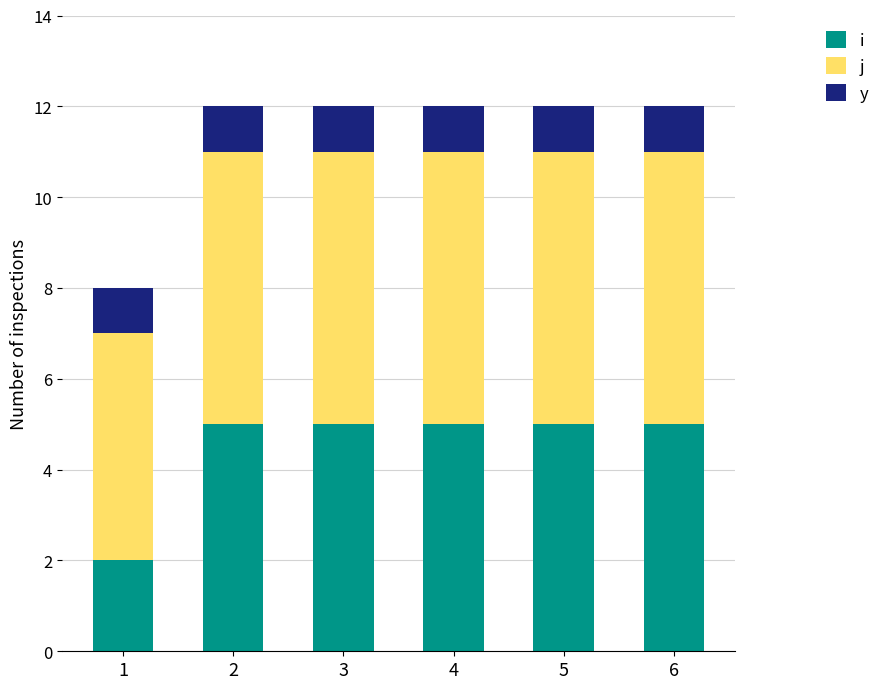

Is it true that i equals 5 at 5?

True